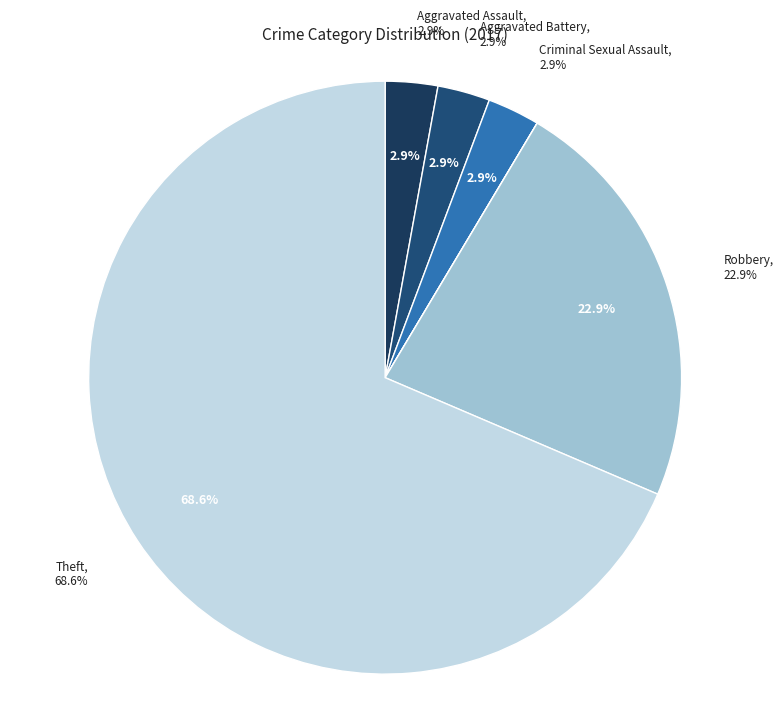

Count the number of slices in the pie.

7